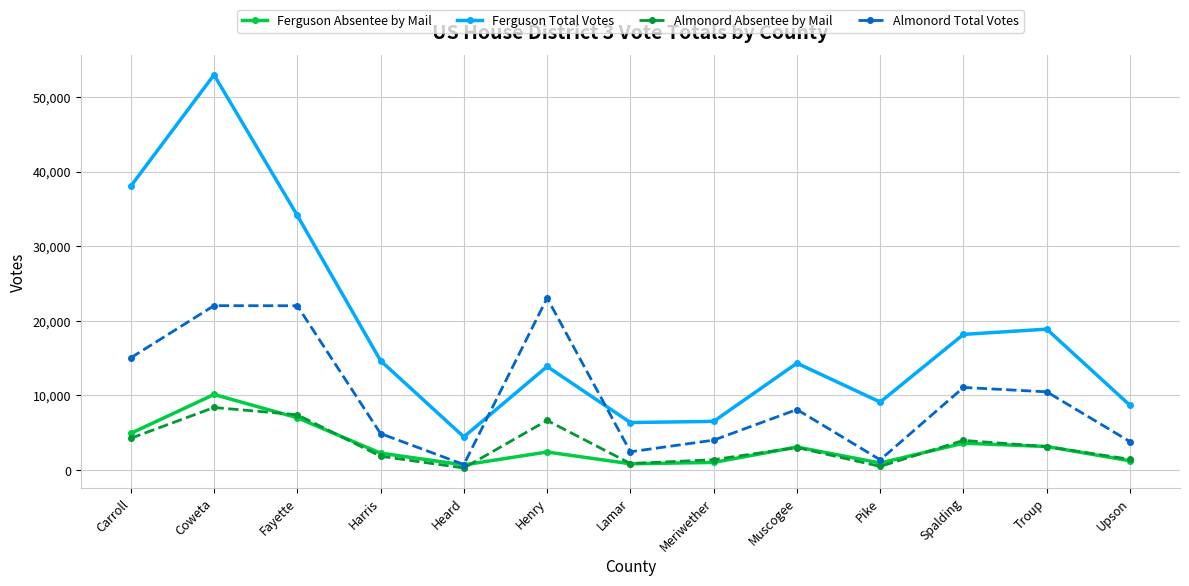

Where is Ferguson Absentee by Mail nearest to the value 5408?

Carroll